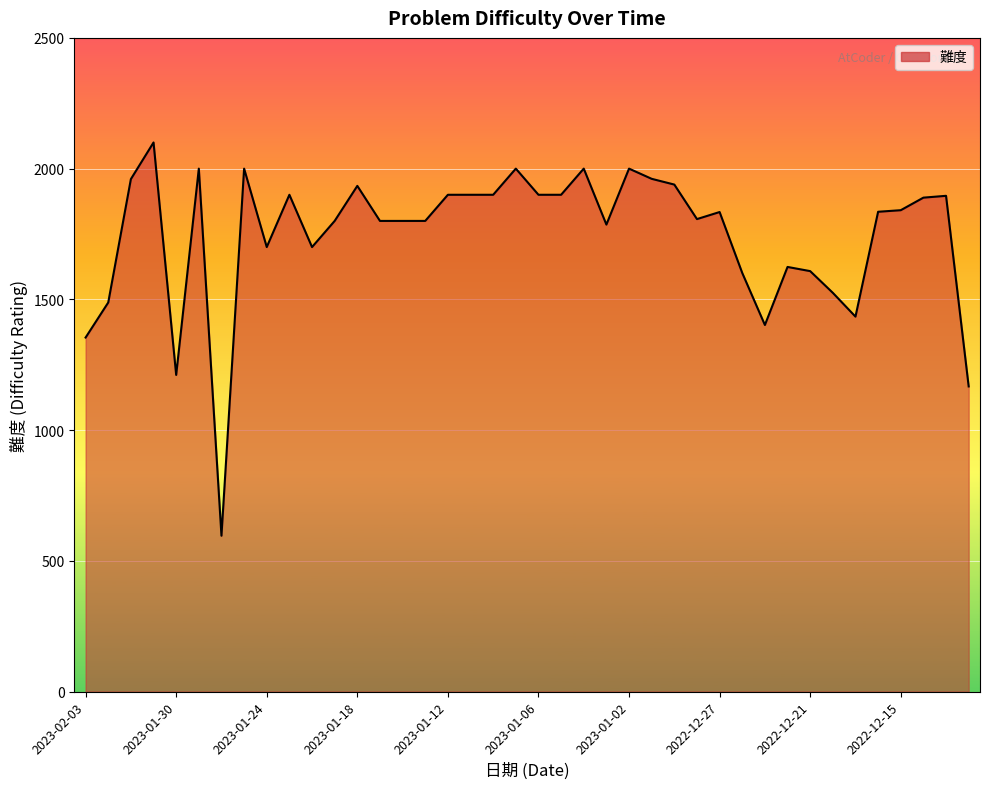

What is the average value?

1745